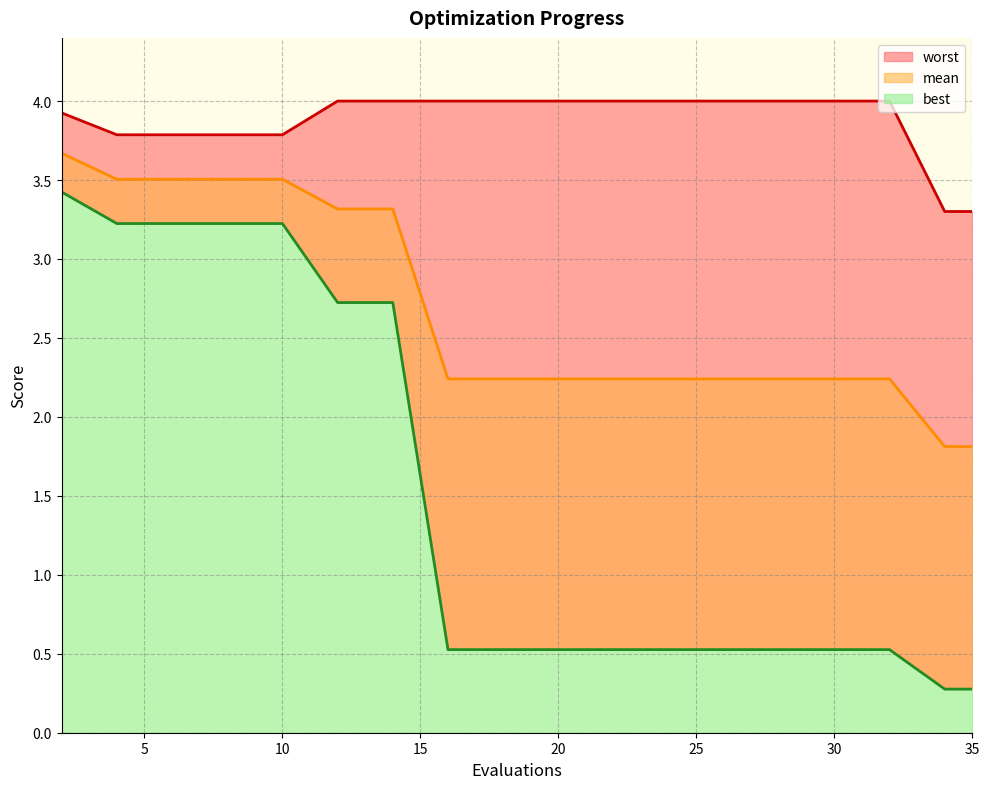

What is the difference between the maximum and second lowest values in the worst series?

0.7